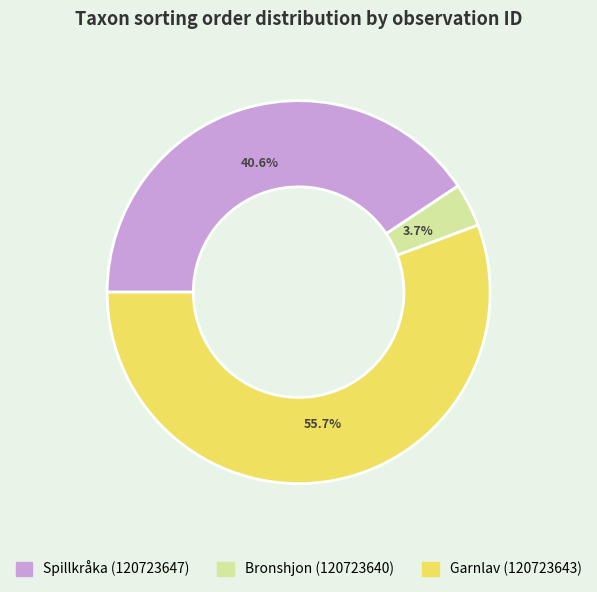

To the nearest percent, what percentage of the pie is Bronshjon (120723640)?

4%